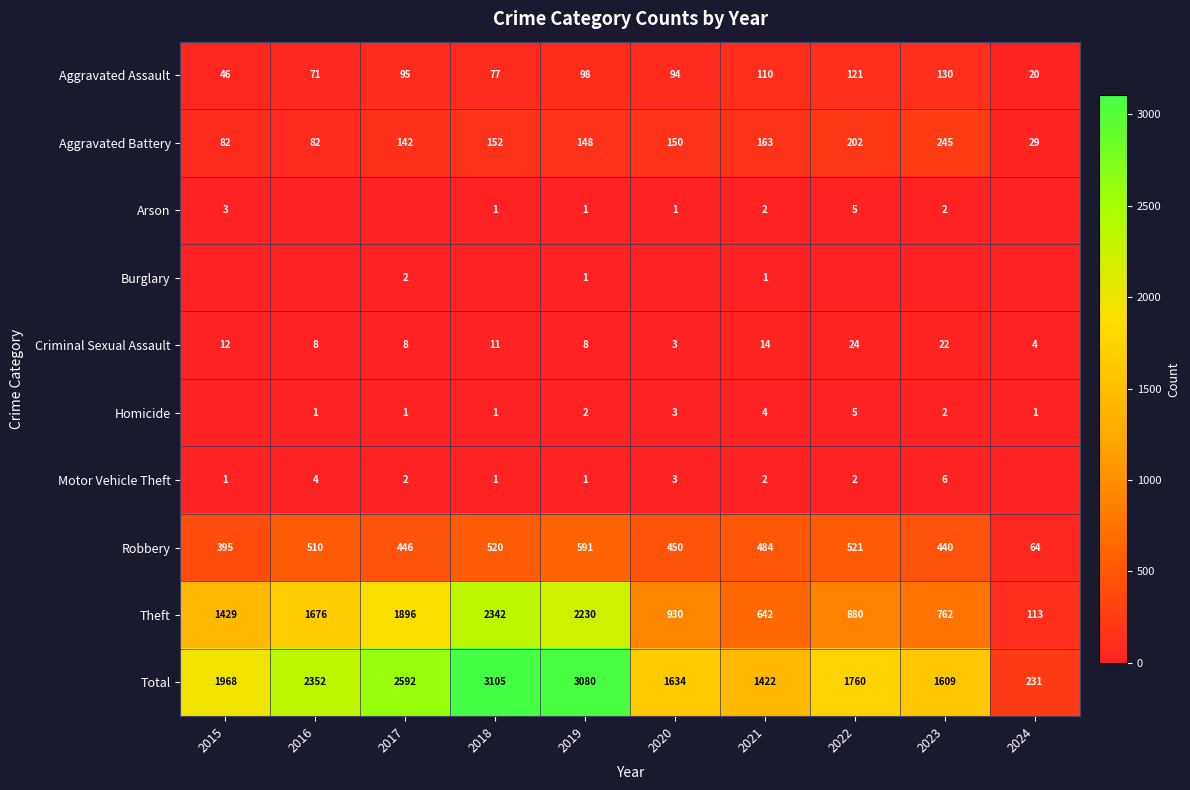

Is it true that Criminal Sexual Assault equals 8 at 2019?

True